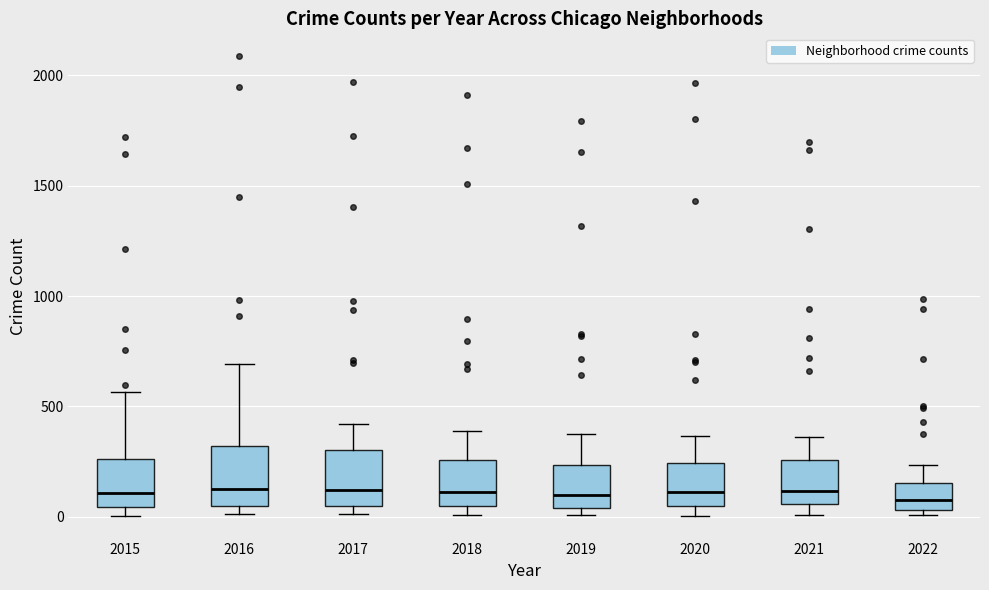

Reading left to right, transcribe this box plot: for each box, give where its median line is, the range the box spans, and where its two whiskers end, as read against the y-axis. The values are not printed on the chart, so give them approximately, as read against the axis.

2015: median 100, box 50 to 250, whiskers 0 to 550
2016: median 150, box 50 to 300, whiskers 0 to 700
2017: median 100, box 50 to 300, whiskers 0 to 400
2018: median 100, box 50 to 250, whiskers 0 to 400
2019: median 100, box 50 to 250, whiskers 0 to 400
2020: median 100, box 50 to 250, whiskers 0 to 350
2021: median 100, box 50 to 250, whiskers 0 to 350
2022: median 50 (just above the box's lower edge), box 50 to 150, whiskers 0 to 250